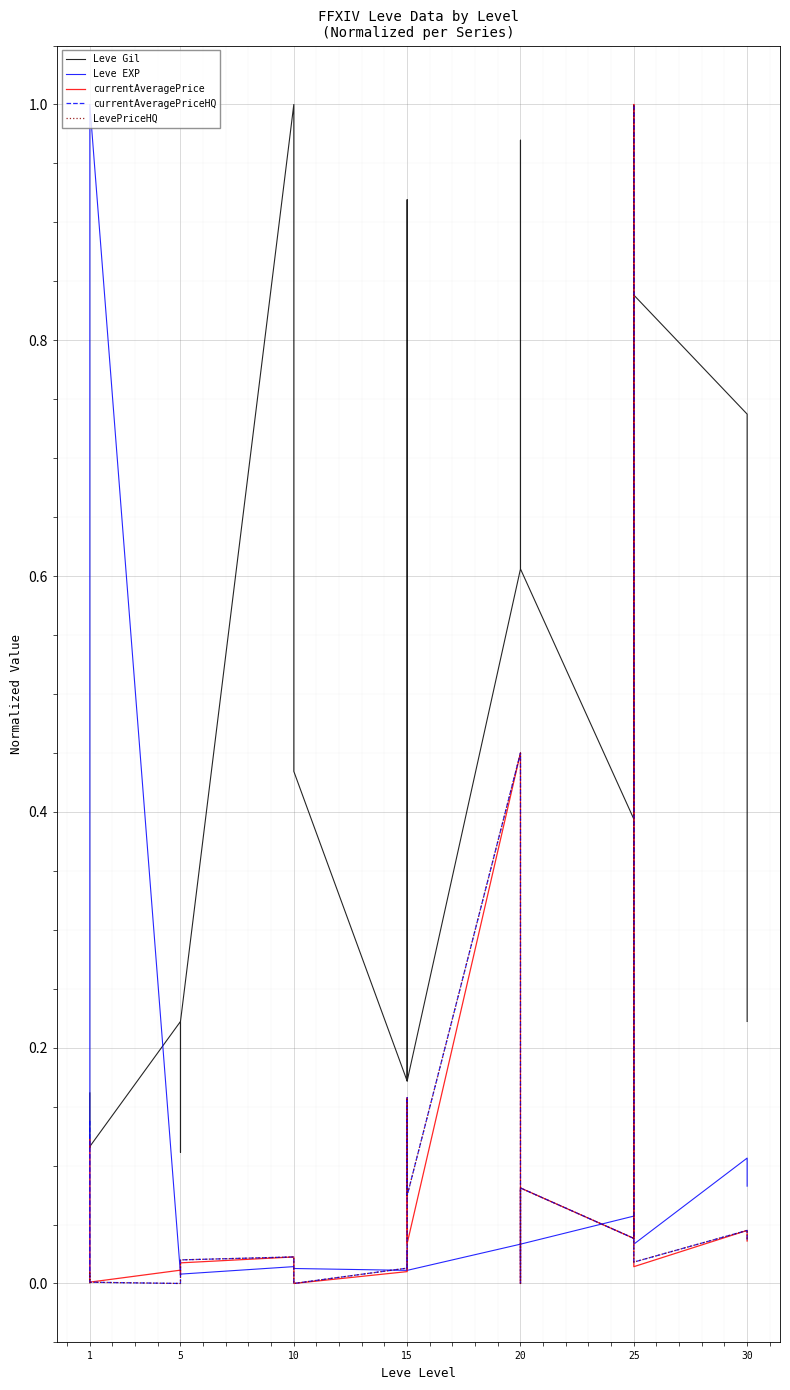

How many interior local peaks does the Leve EXP series have?

5